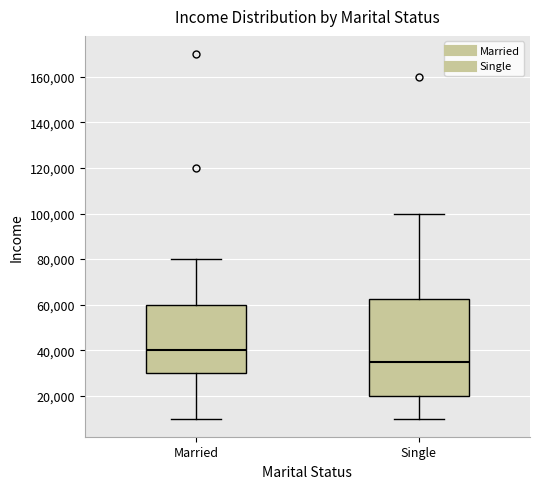

Where does the median line of the box for Single sit on the y-axis? The values are not printed on the chart, so give them approximately, as read against the axis.

36000